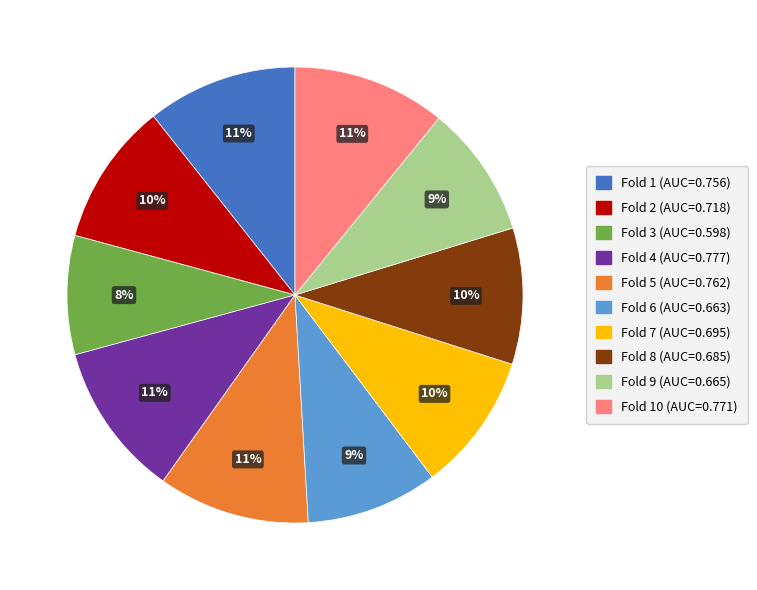

To the nearest percent, what is the difference between the largest and smallest slice percentages?

3%